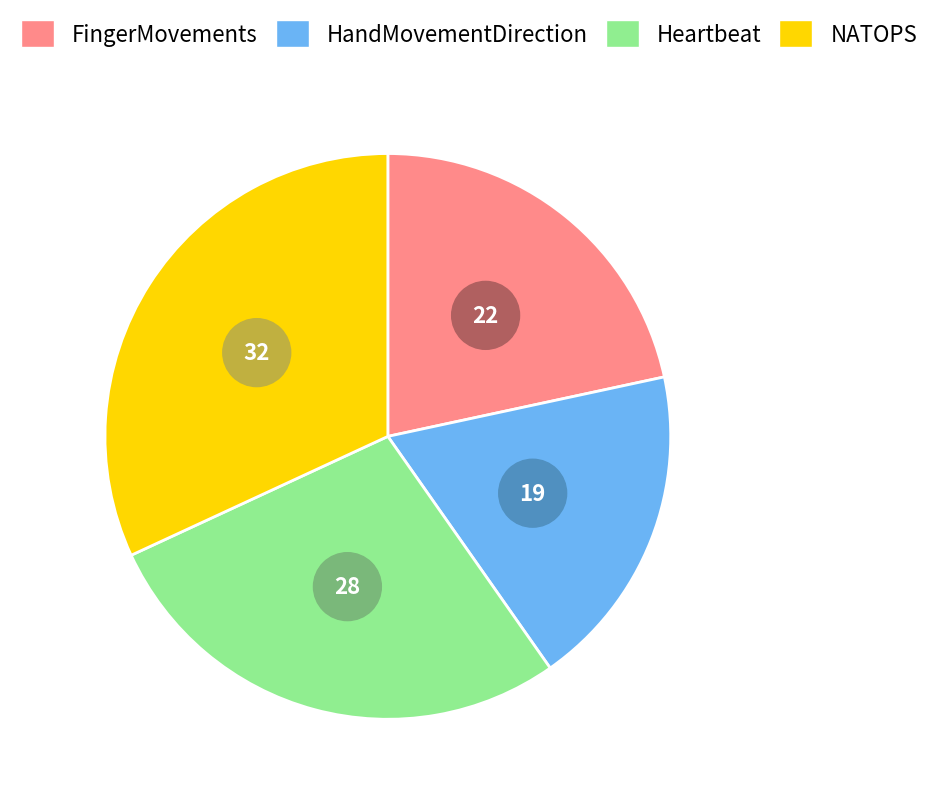

What percentage do HandMovementDirection and Heartbeat together represent?

46.5%